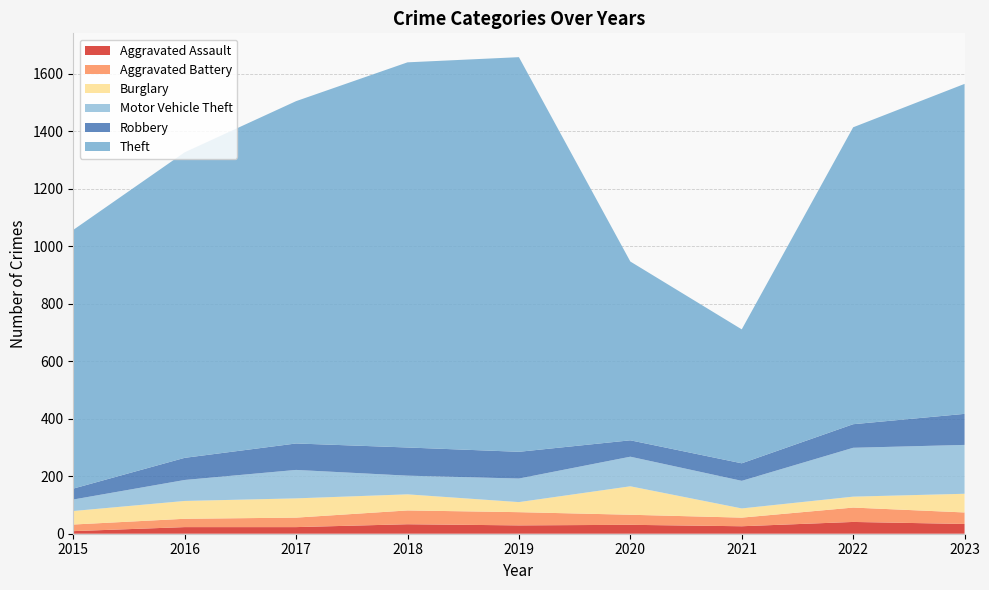

Reading left to right, extract all data points from this chart.

Aggravated Assault: 2015=9	2016=23	2017=23	2018=33	2019=29	2020=31	2021=26	2022=41	2023=34
Aggravated Battery: 2015=23	2016=29	2017=33	2018=48	2019=46	2020=35	2021=30	2022=50	2023=40
Burglary: 2015=47	2016=62	2017=67	2018=56	2019=35	2020=99	2021=32	2022=38	2023=65
Motor Vehicle Theft: 2015=40	2016=73	2017=99	2018=65	2019=82	2020=103	2021=96	2022=170	2023=170
Robbery: 2015=38	2016=77	2017=92	2018=98	2019=93	2020=57	2021=61	2022=82	2023=108
Theft: 2015=900	2016=1063	2017=1191	2018=1340	2019=1373	2020=622	2021=466	2022=1033	2023=1148